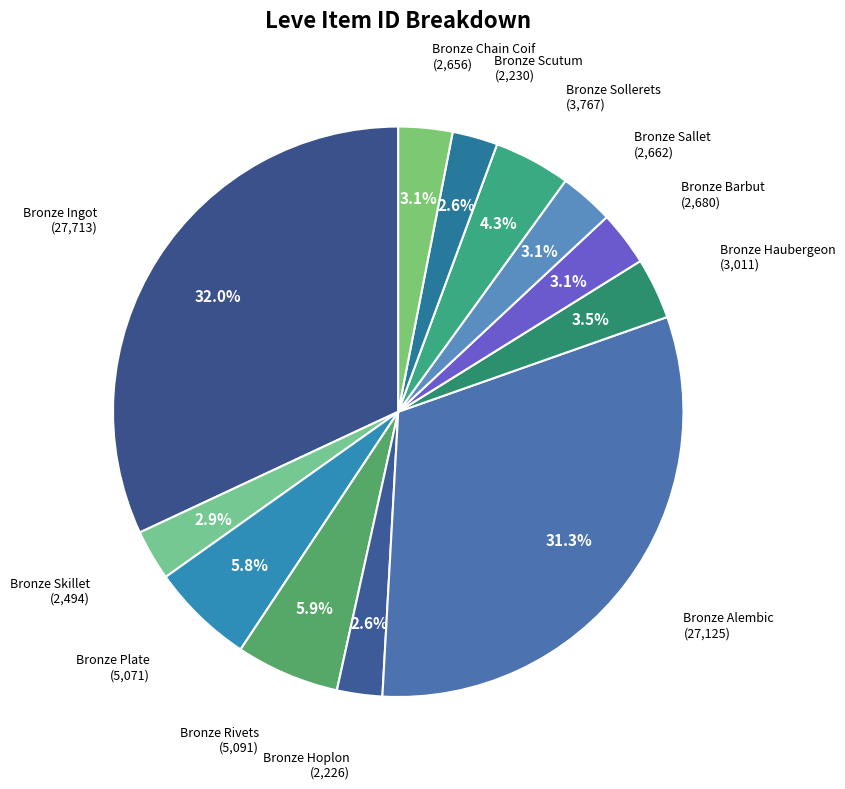

Count the number of slices in the pie.

12